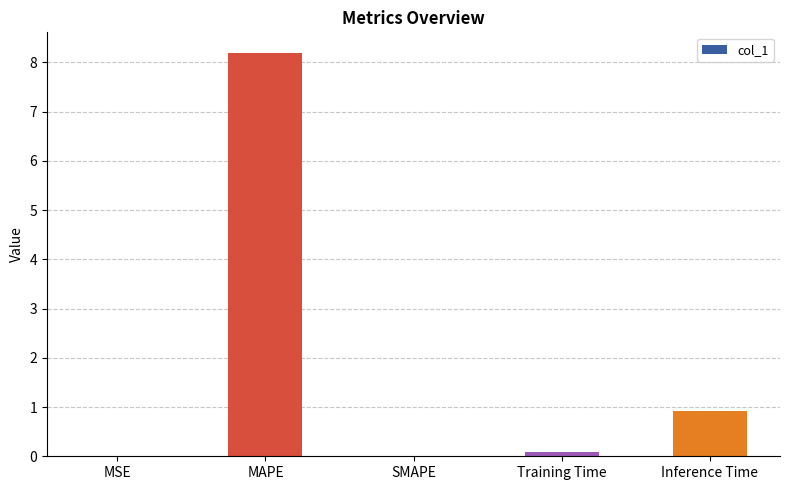

Is it true that the value at MSE is 0.0?

True